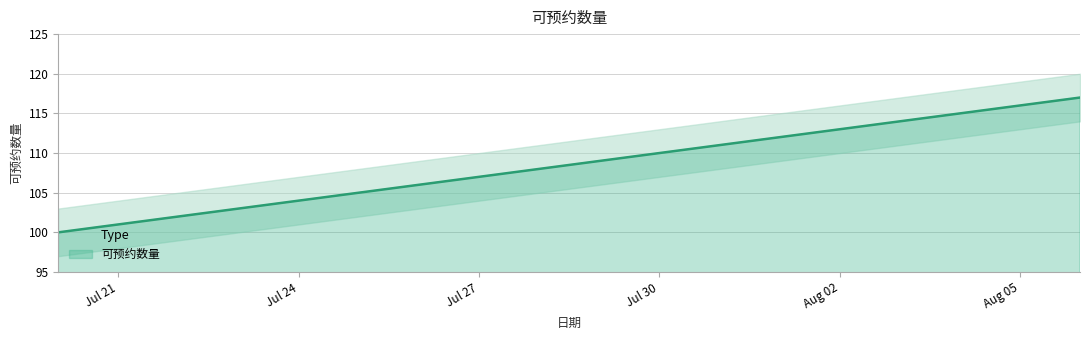

What is the difference between the second highest and second lowest values?

15